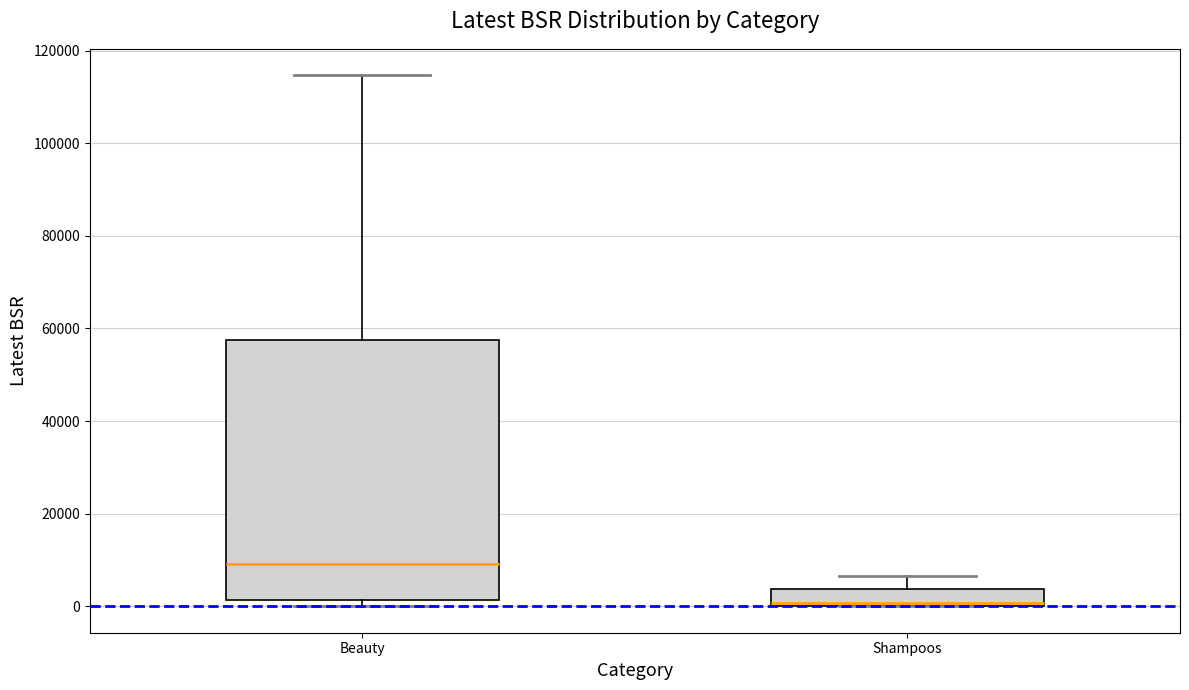

Reading left to right, transcribe this box plot: for each box, give where its median line is, the range the box spans, and where its two whiskers end, as read against the y-axis. The values are not printed on the chart, so give them approximately, as read against the axis.

Beauty: median 10000, box 2000 to 58000, whiskers 0 to 114000
Shampoos: median 0 (just above the box's lower edge), box 0 to 4000, whiskers 0 to 6000